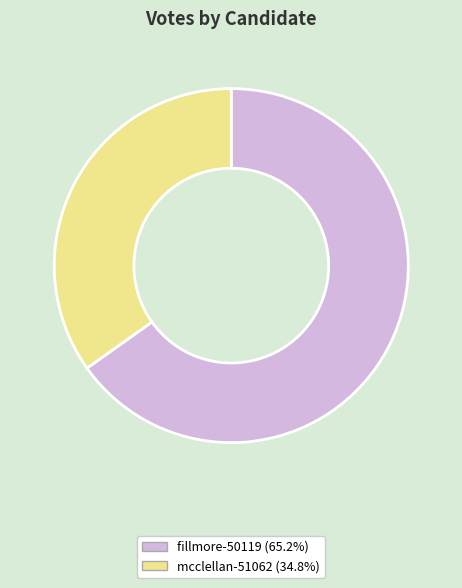

Rank the categories by value from lowest to highest.

mcclellan-51062, fillmore-50119